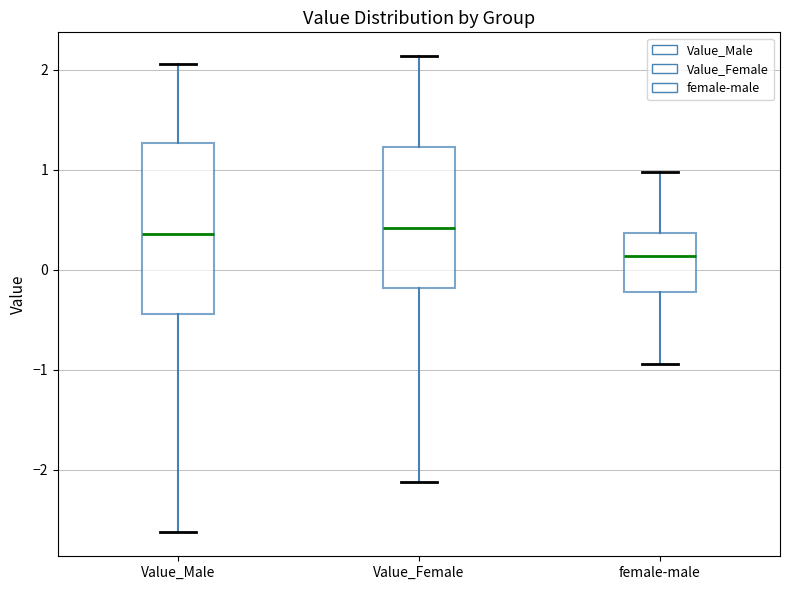

Reading left to right, read every box against the y-axis: the position of its median line, the range the box covers, and the ends of its whiskers. The values are not printed on the chart, so give them approximately, as read against the axis.

Value_Male: median 0.4, box -0.4 to 1.3, whiskers -2.6 to 2.1
Value_Female: median 0.4, box -0.2 to 1.2, whiskers -2.1 to 2.1
female-male: median 0.1, box -0.2 to 0.4, whiskers -0.9 to 1.0